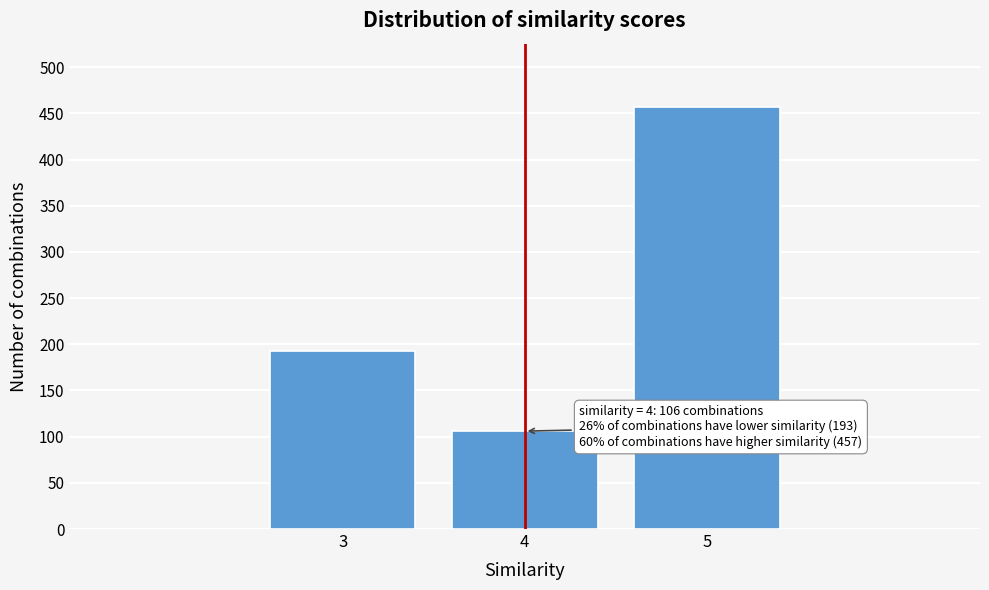

Reading left to right, extract all data points from this chart.

193	106	457